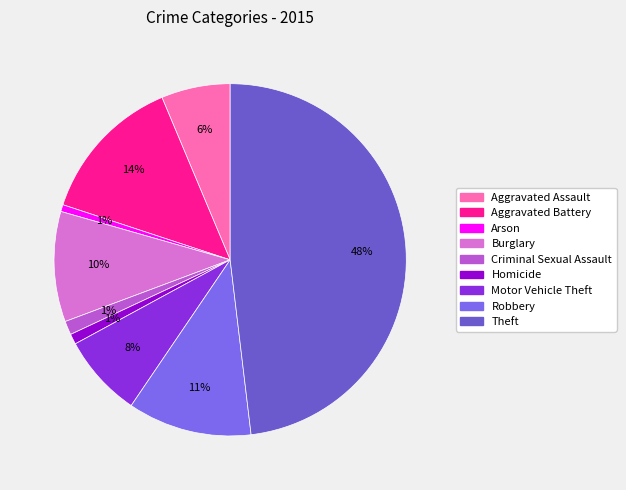

Does Homicide account for over 50% of the chart?

No